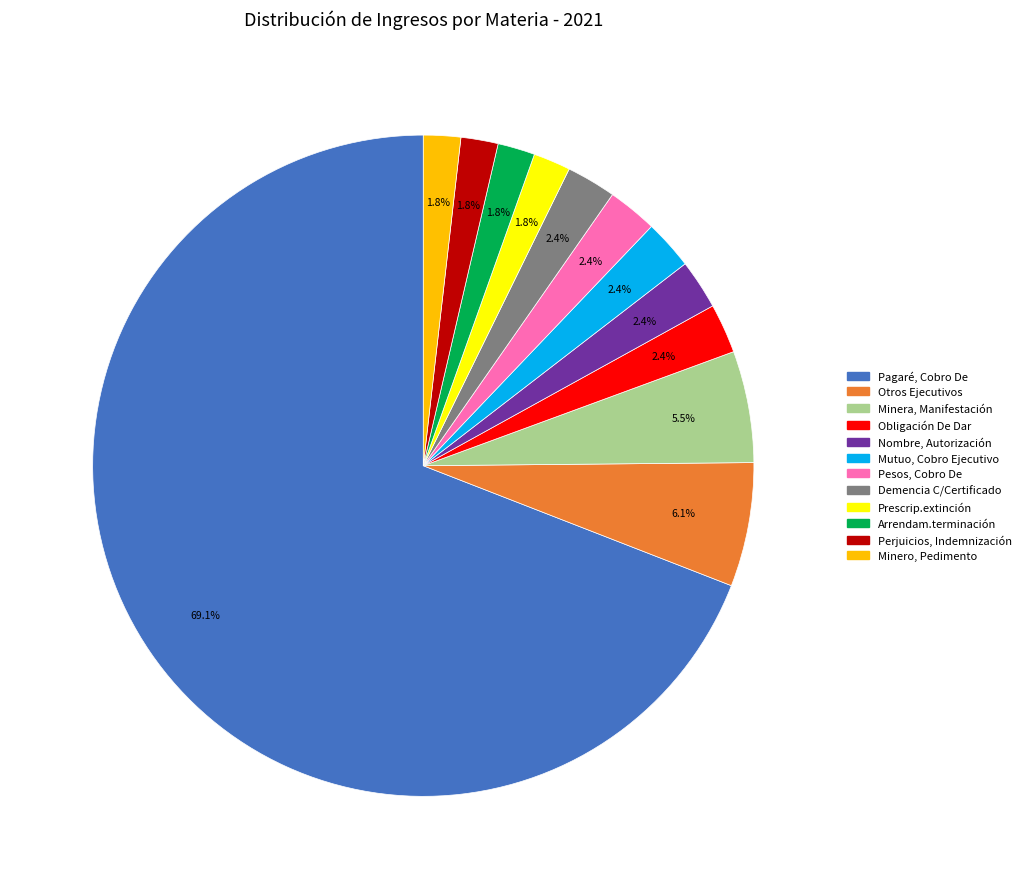

To the nearest percent, what portion does Demencia C/Certificado represent?

2%